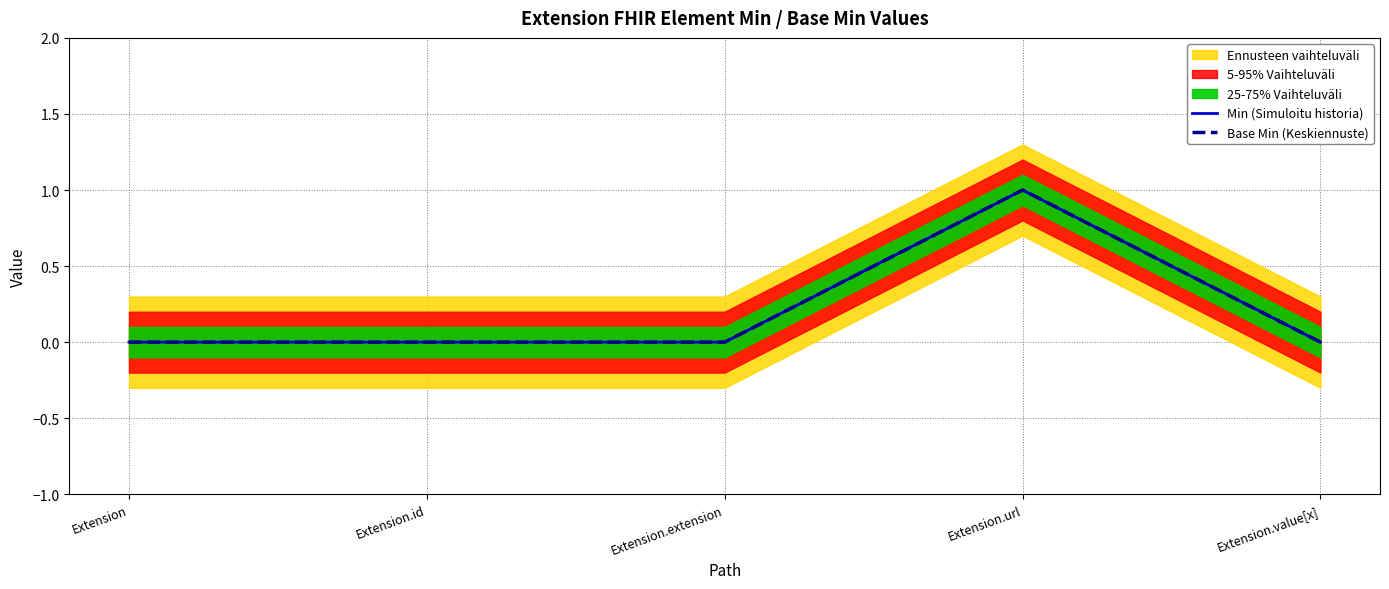

True or false: Base Min (Keskiennuste) and Min (Simuloitu historia) intersect in this chart.

False